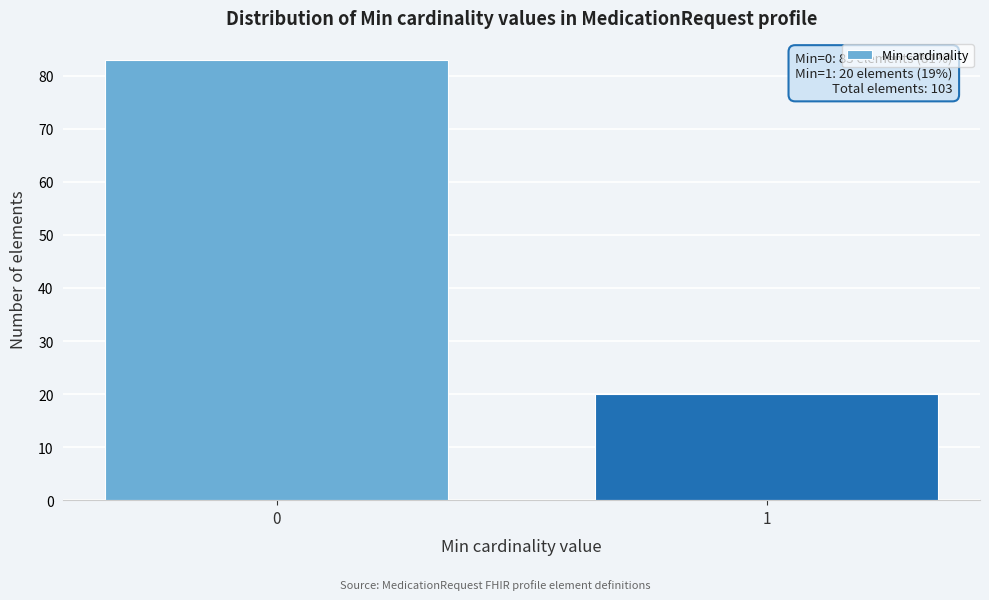

Reading left to right, list all the values displayed in this chart.

0=83	1=20